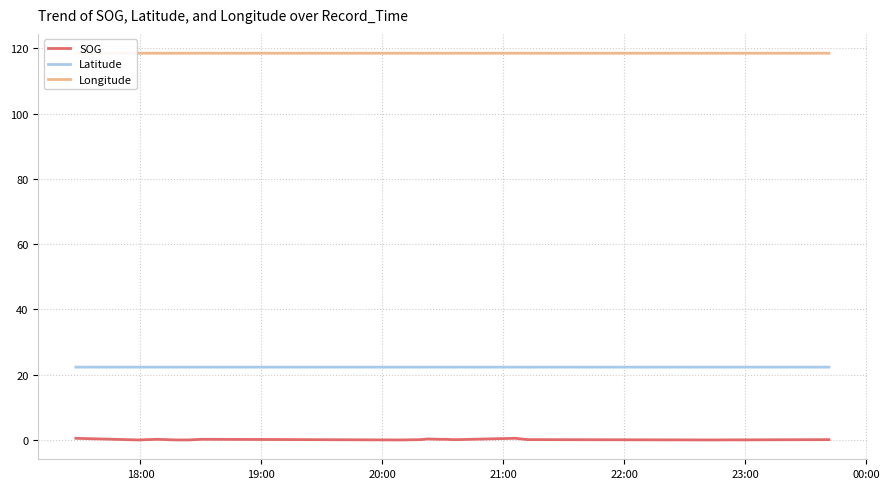

What is the highest value of the Latitude series?

22.3